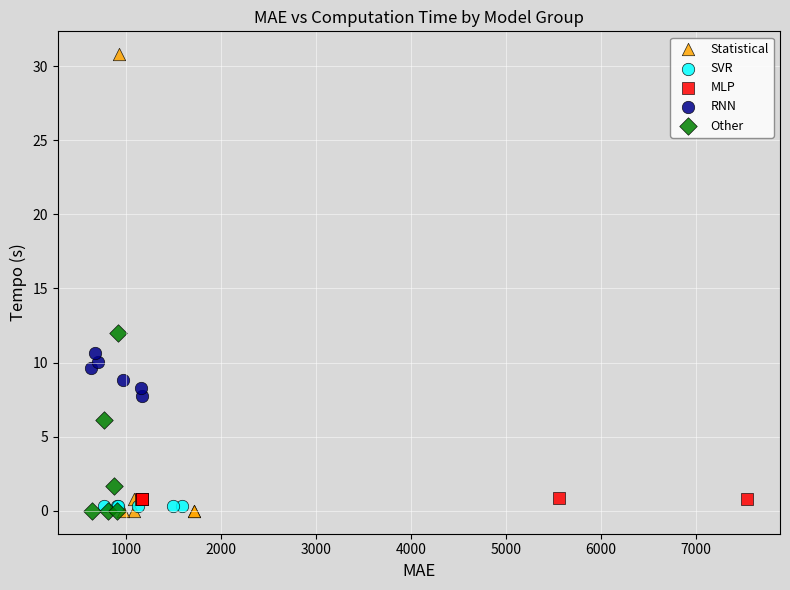

Which series has the largest Y range (max minus min)?

Statistical